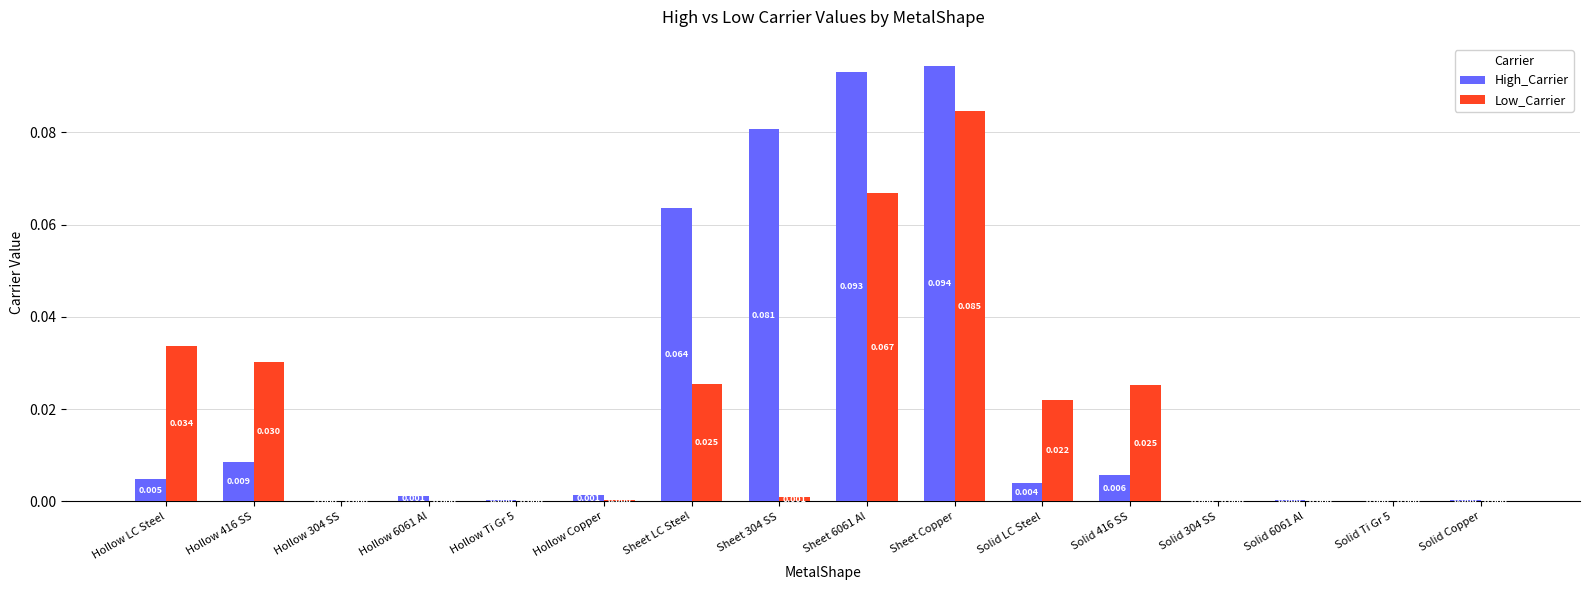

Between Sheet LC Steel and Solid Ti Gr 5, which series saw the biggest shift?

High_Carrier